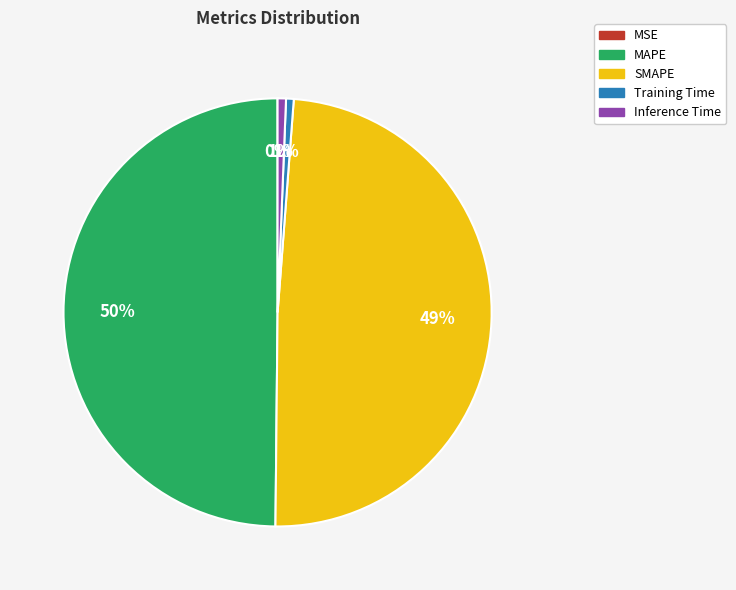

The Inference Time slice represents 10% of the pie. True or false?

False